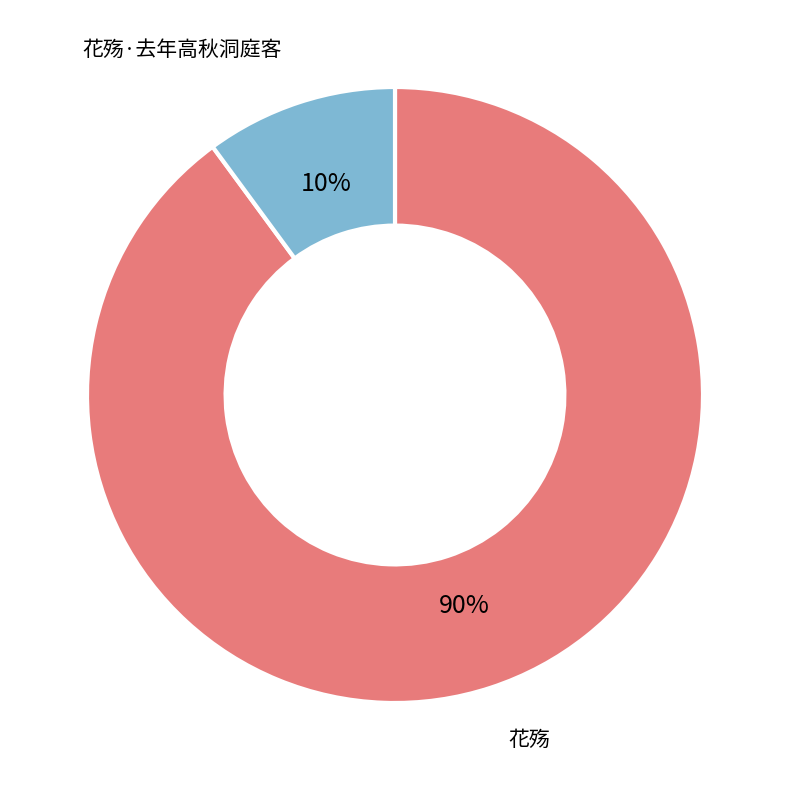

Is it true that 花殇·去年高秋洞庭客 is 24% of the pie?

False